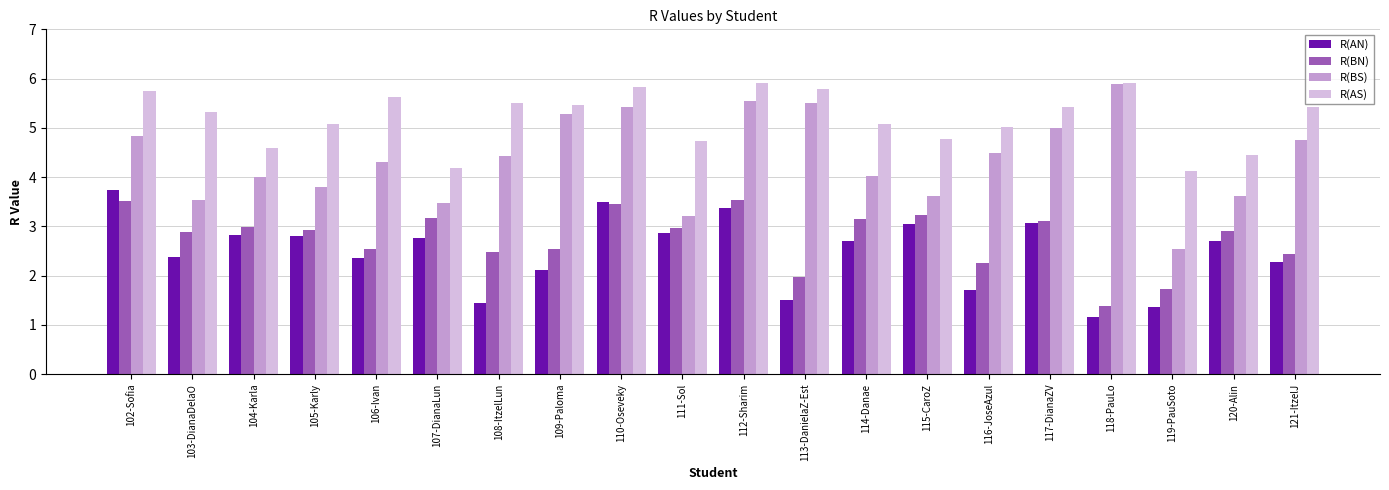

What is the label of the 10th bar from the right?

112-Sharim